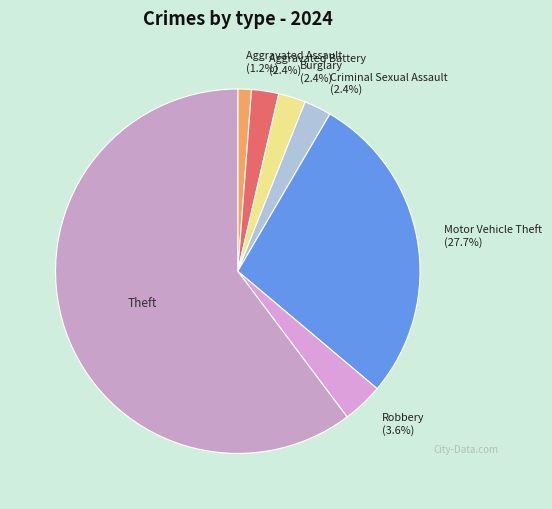

To the nearest percent, what portion does Theft represent?

60%